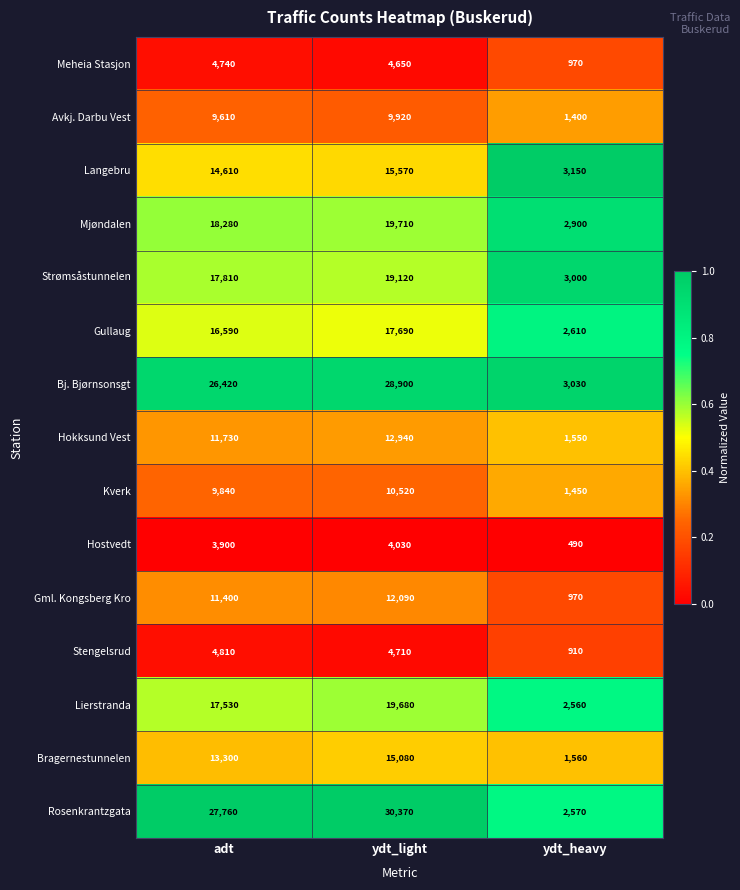

True or false: Kverk has a value of 624 at ydt_heavy.

False